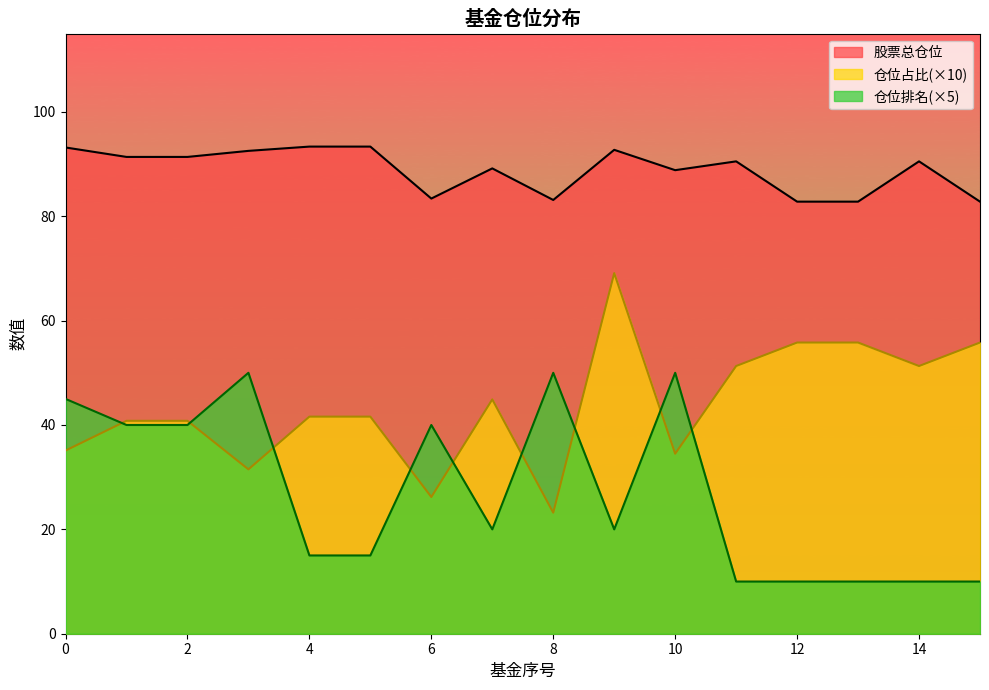

At how many categories does at least one series exceed 76?

16